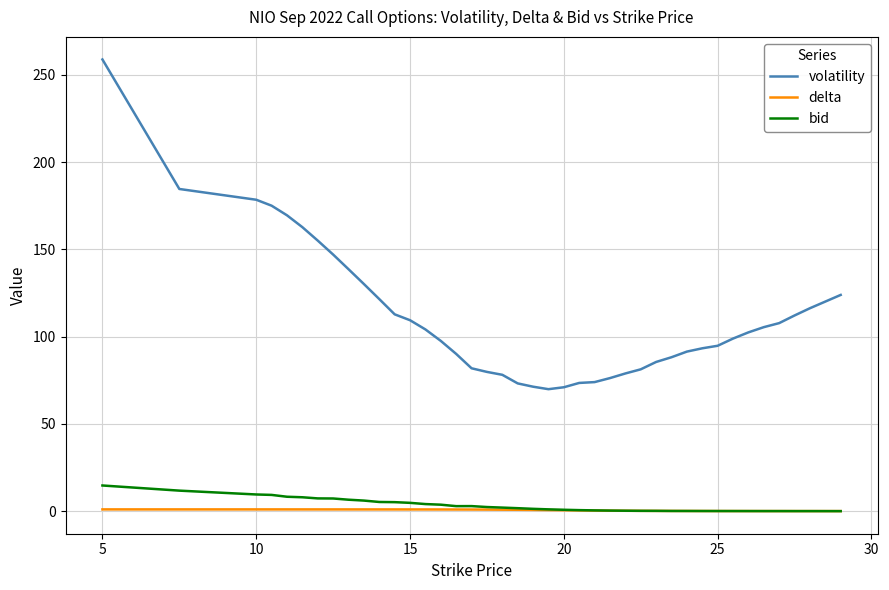

Does the chart have visible grid lines?

Yes